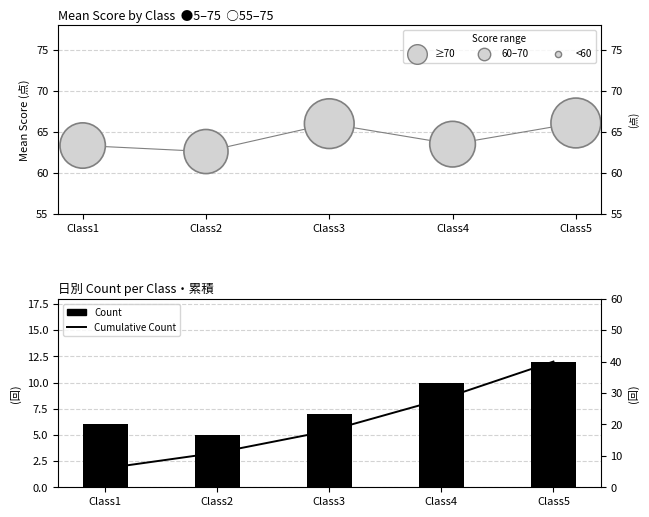

At how many categories does at least one series exceed 37?

5